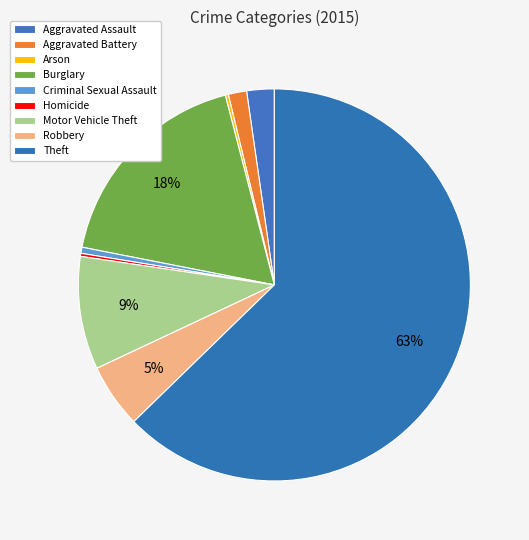

Rank the categories by value from lowest to highest.

Arson, Homicide, Criminal Sexual Assault, Aggravated Battery, Aggravated Assault, Robbery, Motor Vehicle Theft, Burglary, Theft